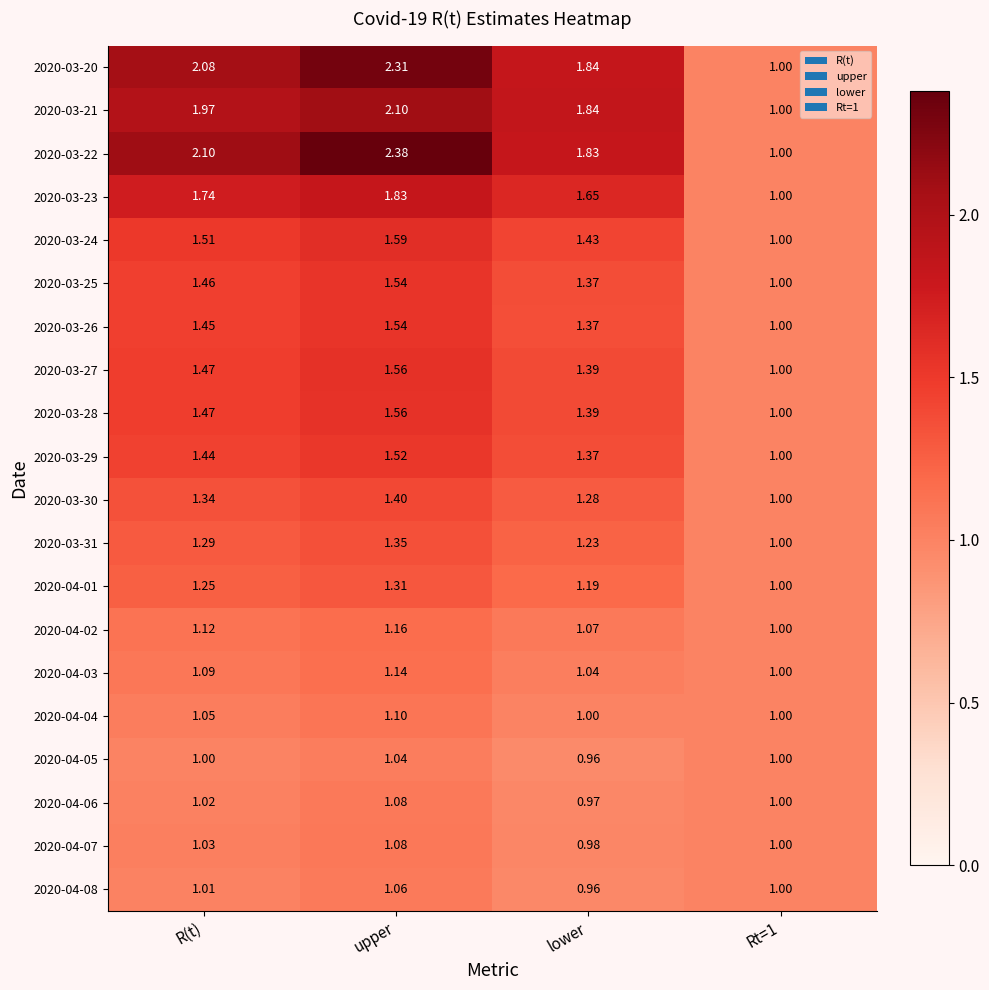

Is the value of 2020-03-24 at R(t) greater than the value of 2020-04-08 at Rt=1?

Yes